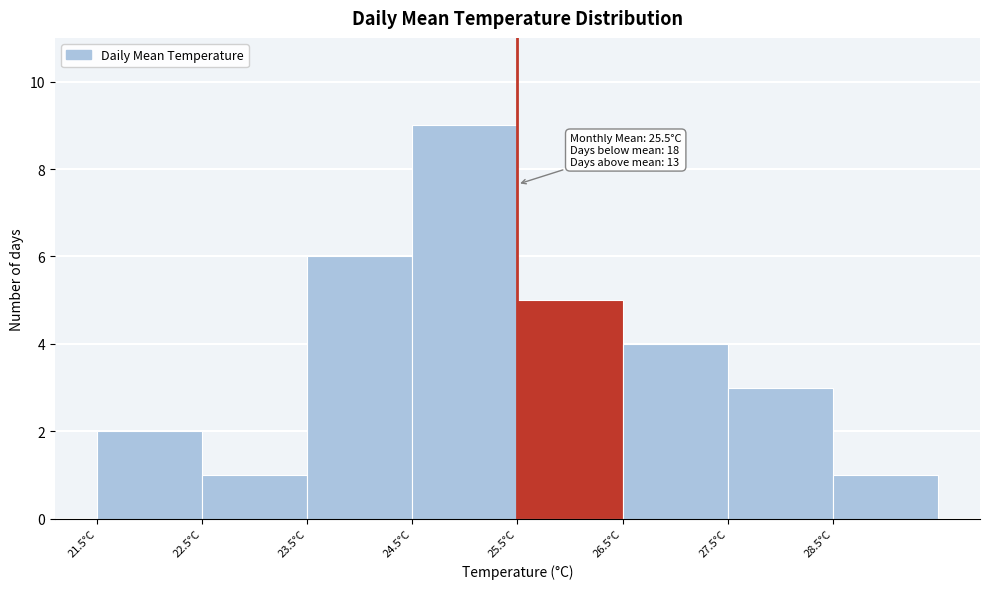

Which range on the x-axis has the tallest bar?

24.5 to 25.5